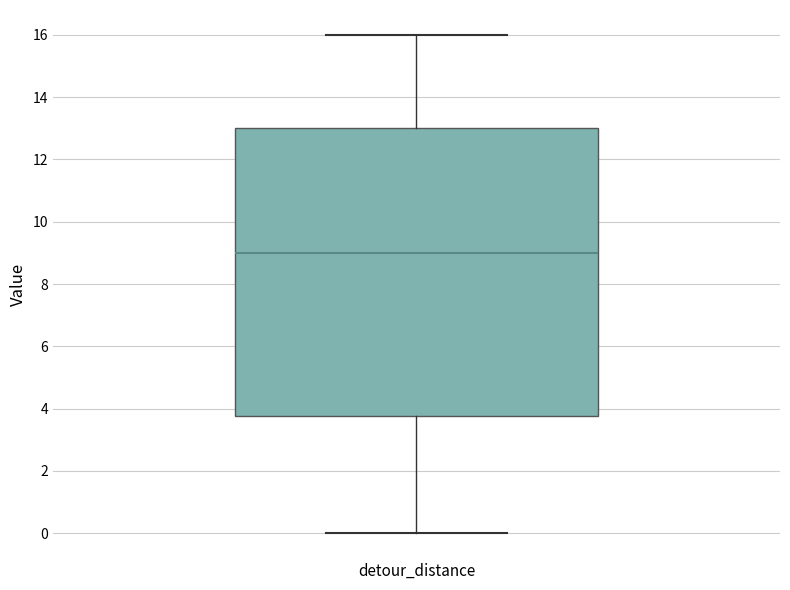

Transcribe this box plot: give where the median line is, the range the box spans, and where the two whiskers end, as read against the y-axis. The values are not printed on the chart, so give them approximately, as read against the axis.

median 9.0, box 3.8 to 13.0, whiskers 0.0 to 16.0